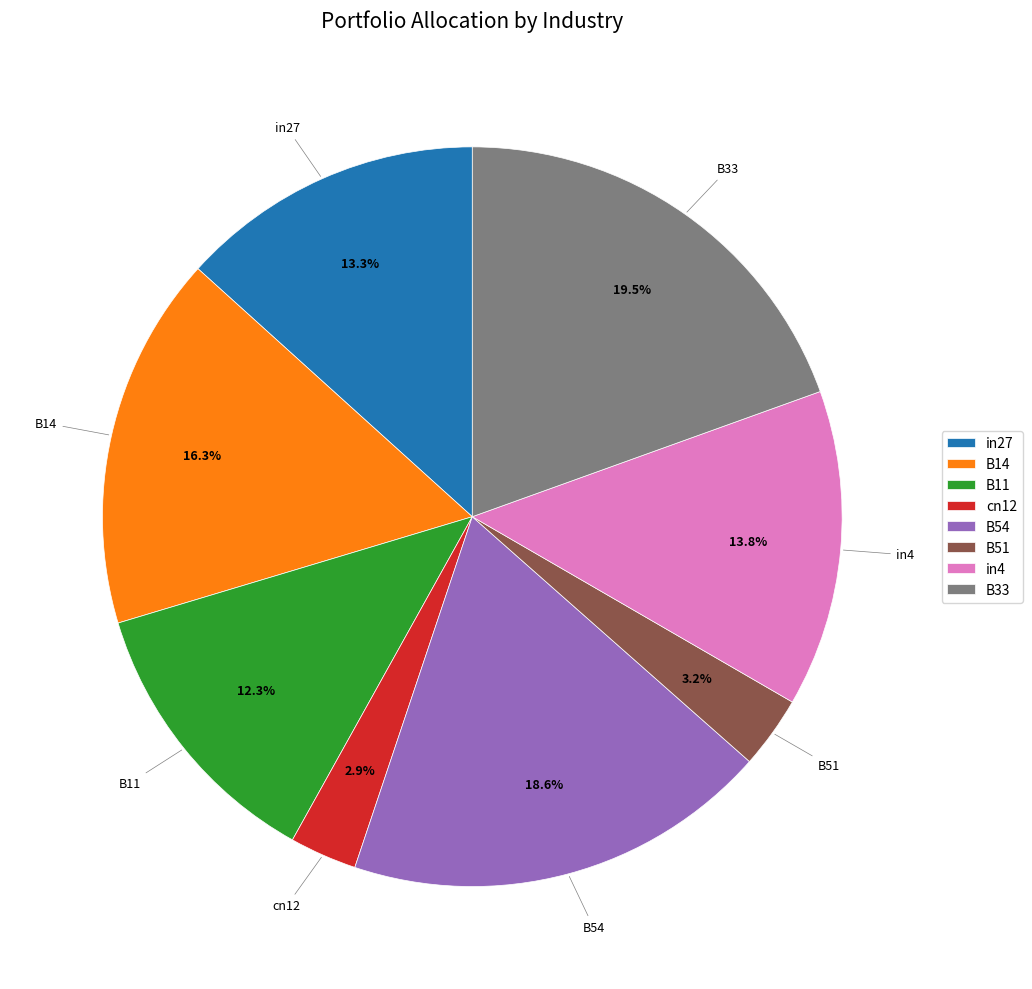

What is the largest slice in the pie chart?

B33